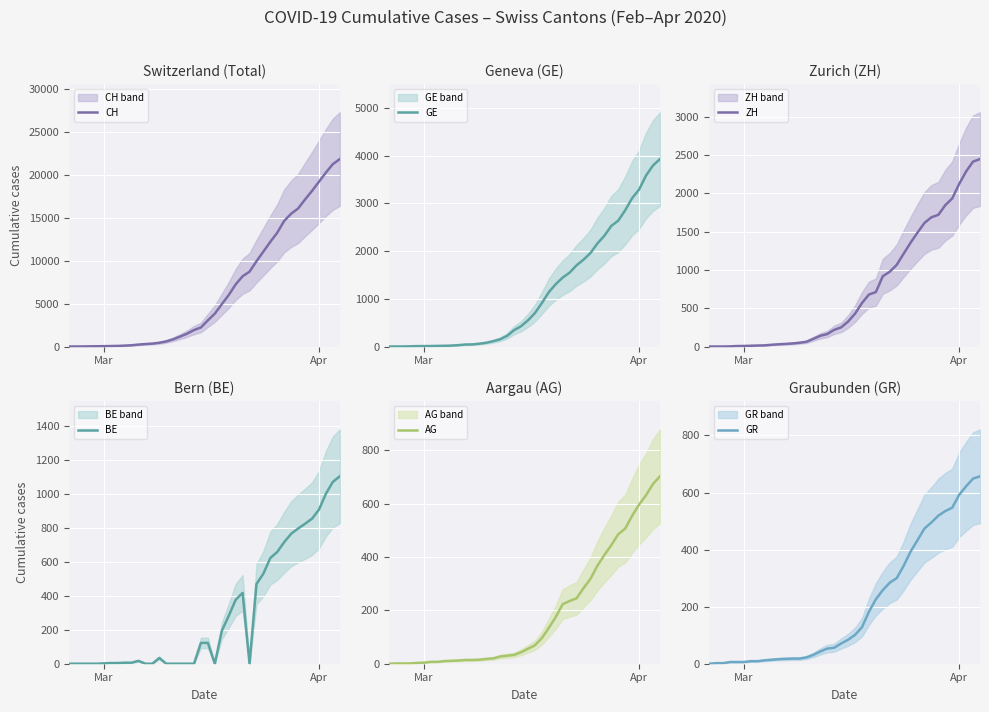

Which series has the widest spread of values?

CH